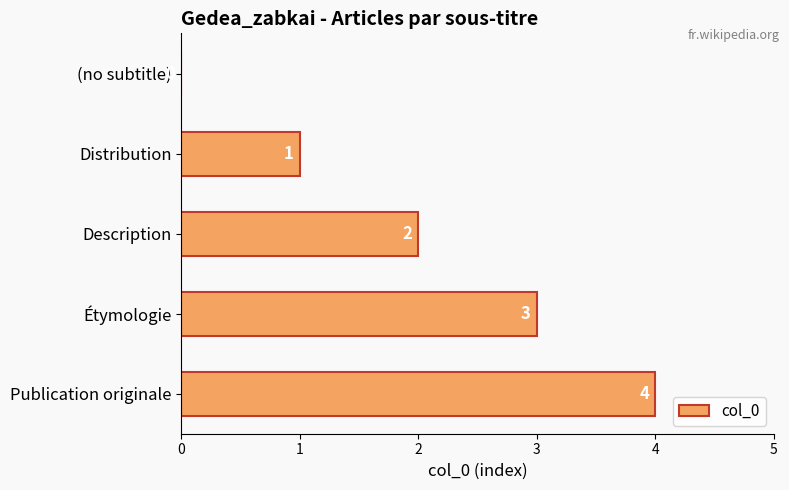

What is the change in value from Description to Étymologie?

+1